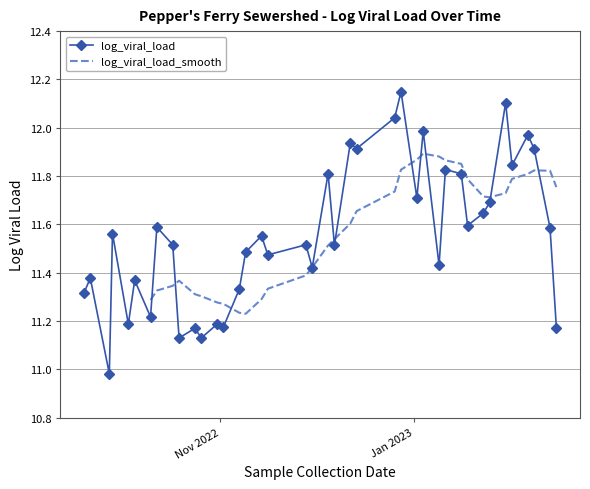

What position from the left is 2023-01-16?

31